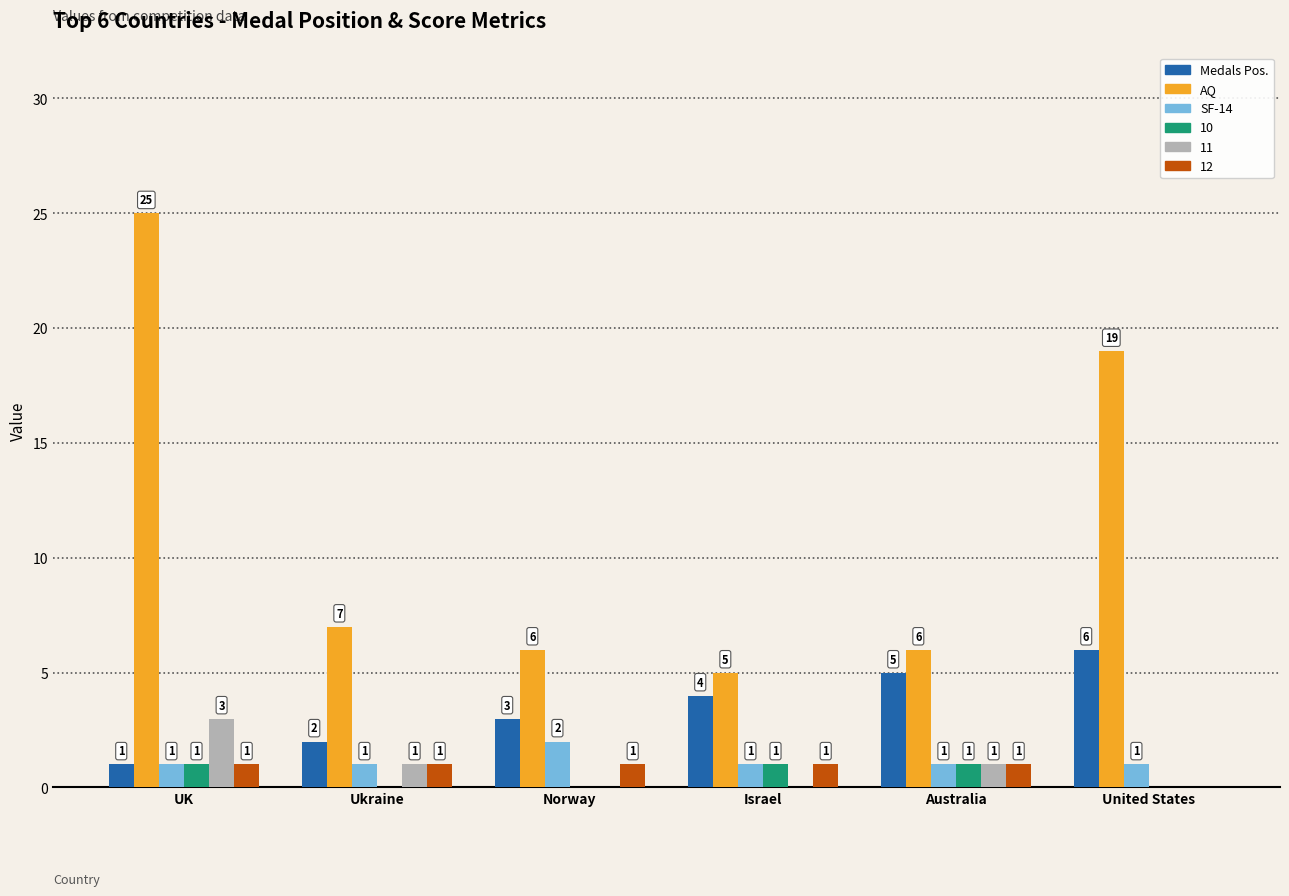

Which series has the largest total across all categories?

AQ